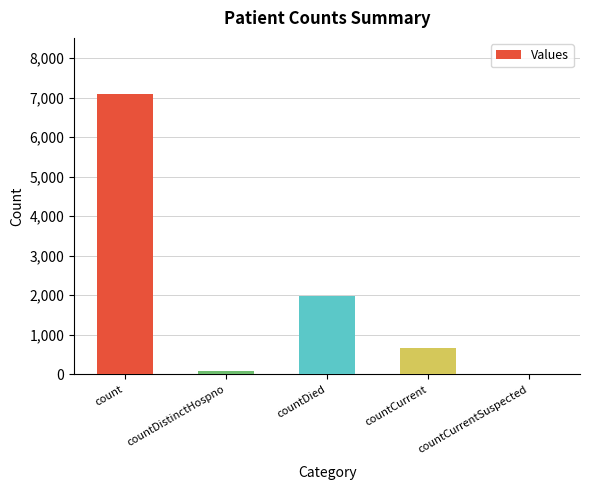

What is the sum of all values?

9818